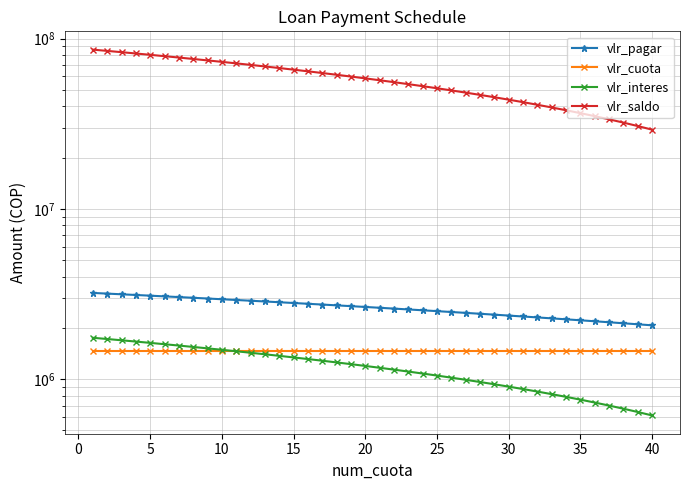

What are all the series names shown in the legend?

vlr_pagar, vlr_cuota, vlr_interes, vlr_saldo